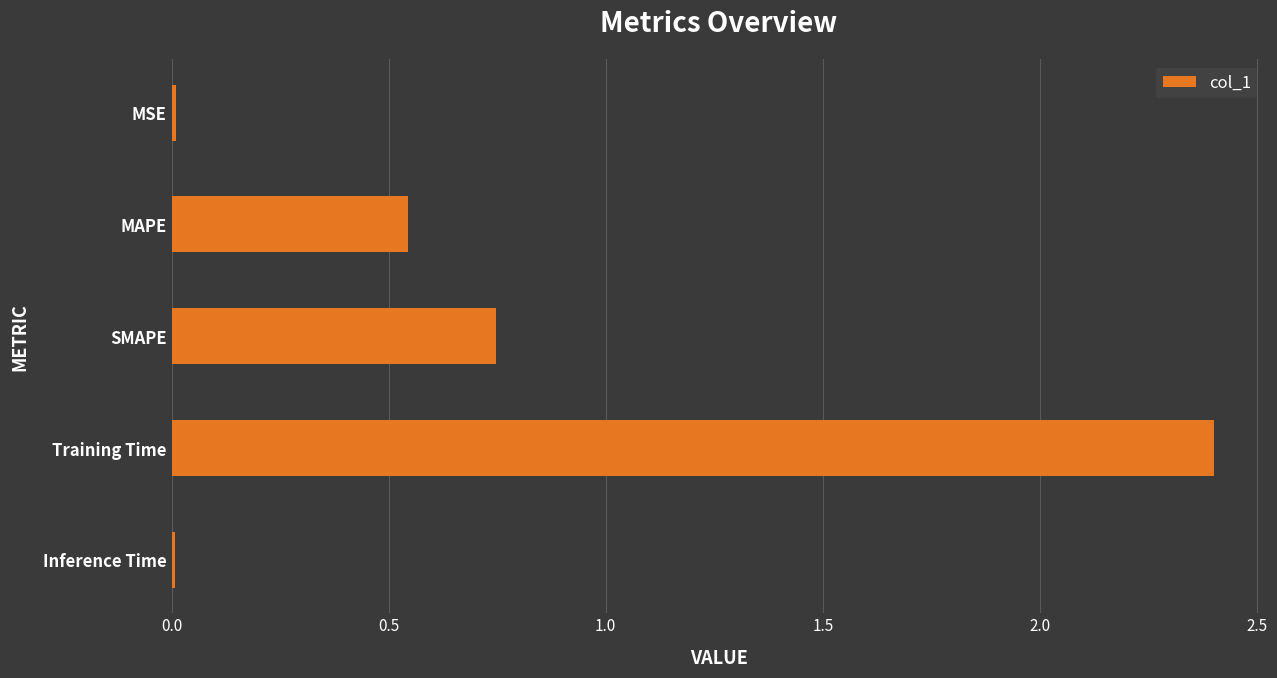

The value at Training Time is 2.4. True or false?

True